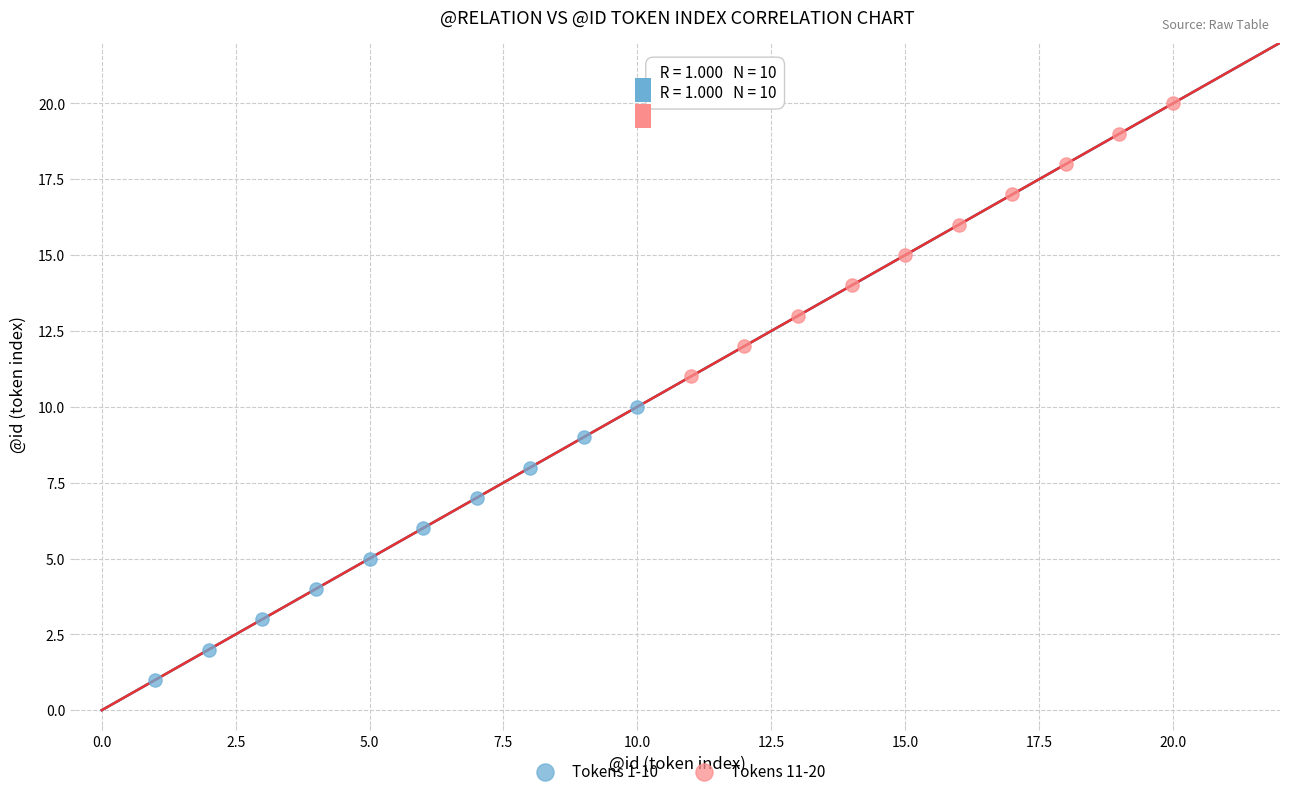

Which series reaches the minimum Y coordinate?

Tokens 1-10